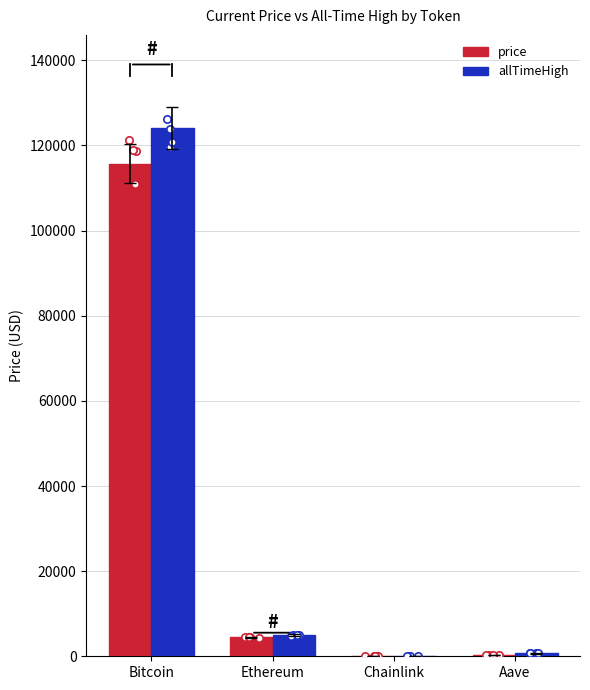

What are all the series names shown in the legend?

price, allTimeHigh